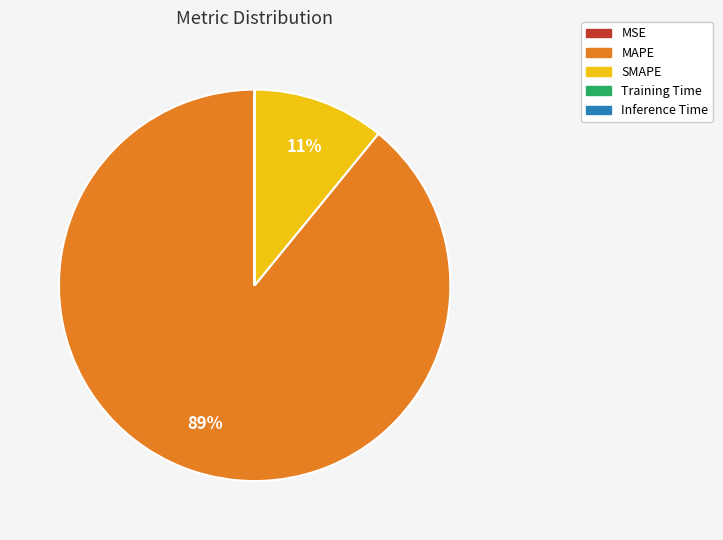

What is the largest slice in the pie chart?

MAPE